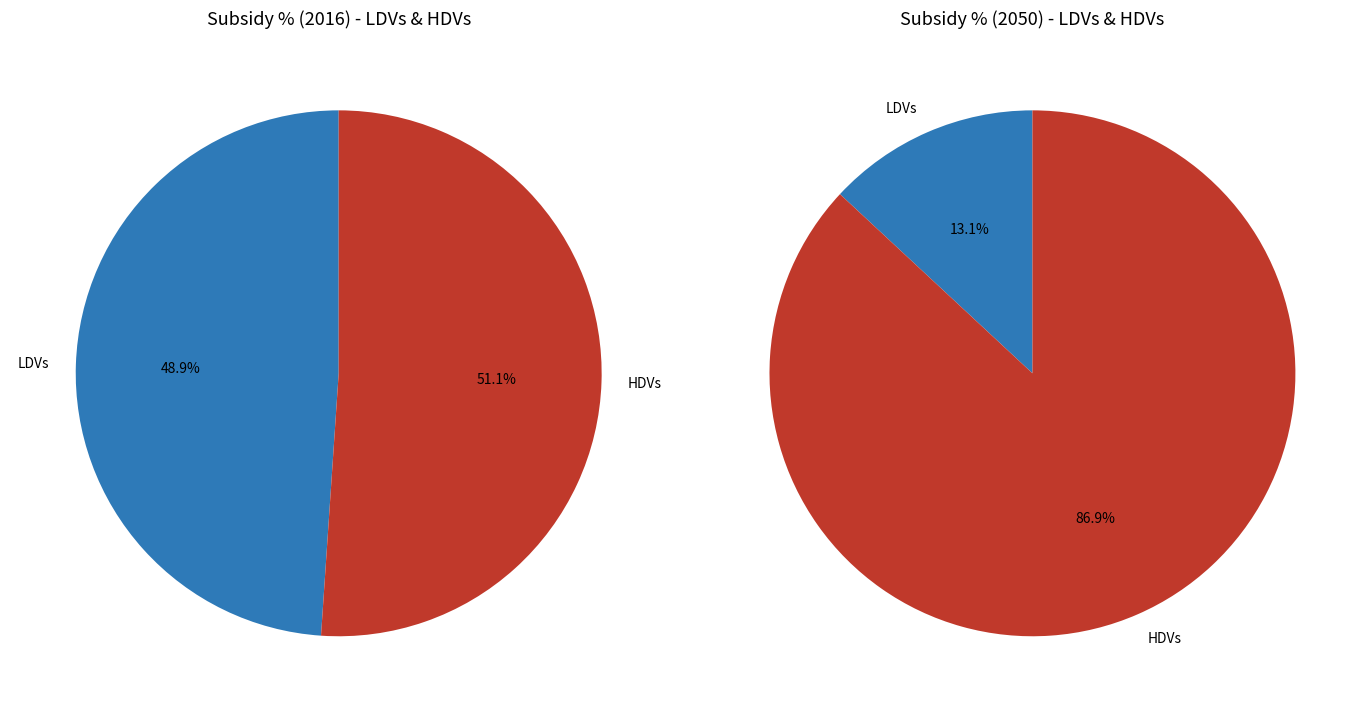

Is there a majority slice in this chart?

Yes